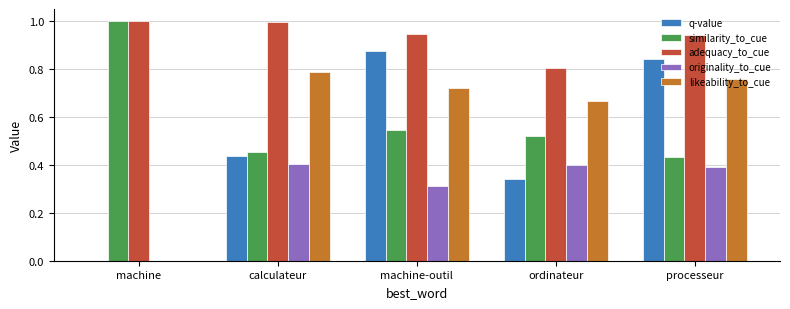

Which series has the largest total across all categories?

adequacy_to_cue